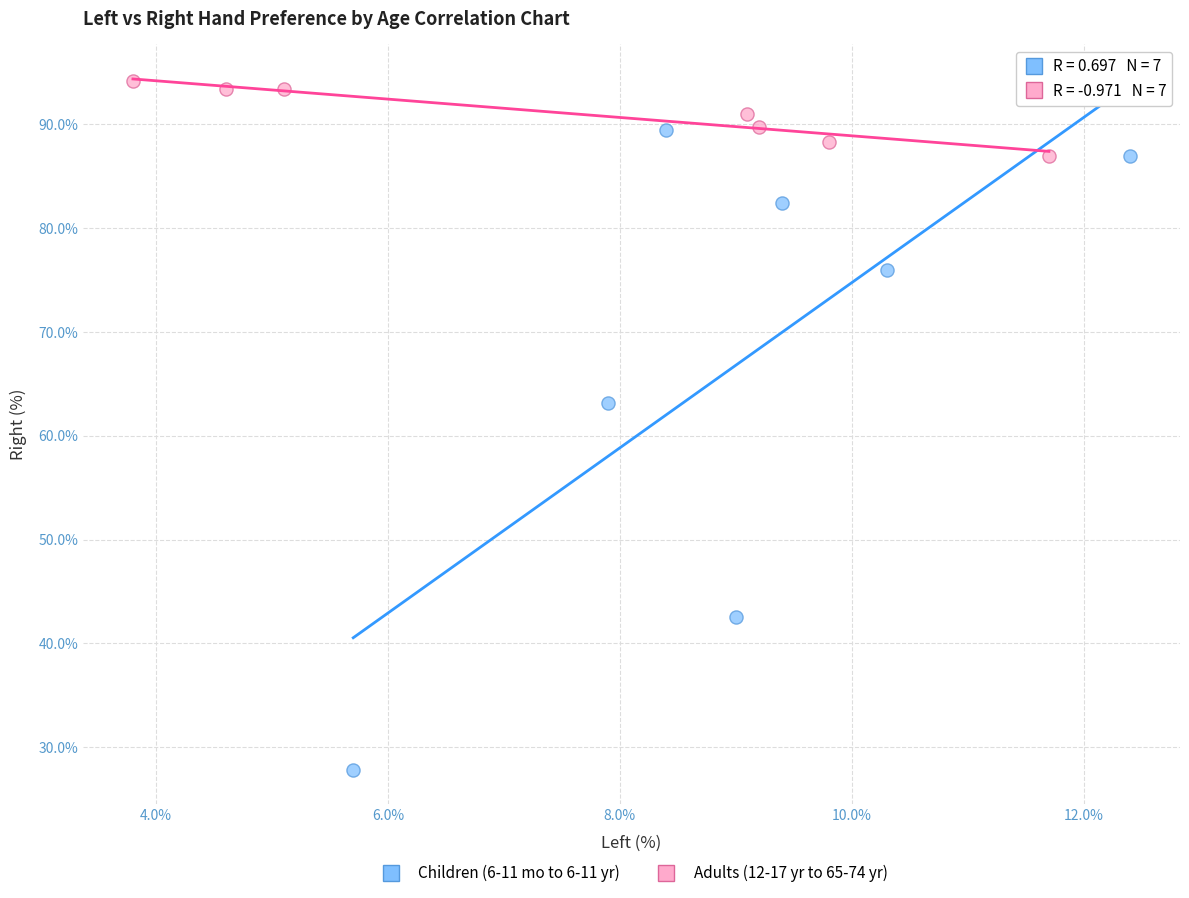

Which series reaches the maximum Y coordinate?

Adults (12-17 yr to 65-74 yr)